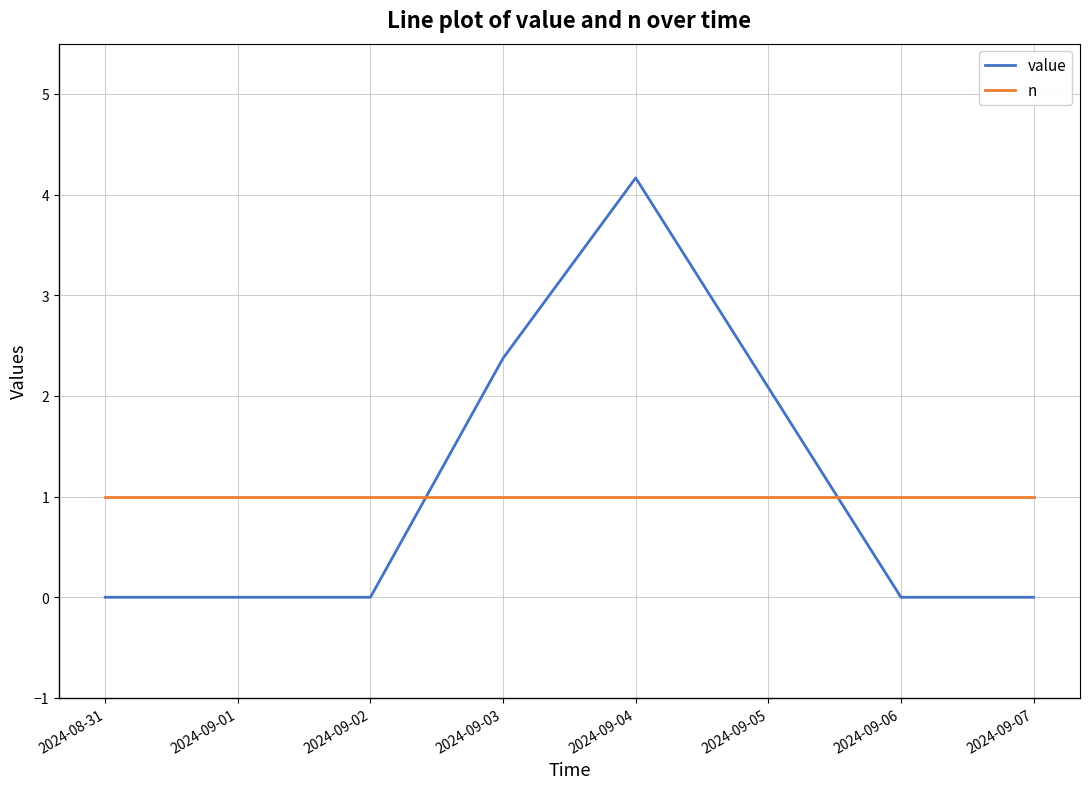

Rank the series at 2024-09-07 from highest to lowest value.

n, value